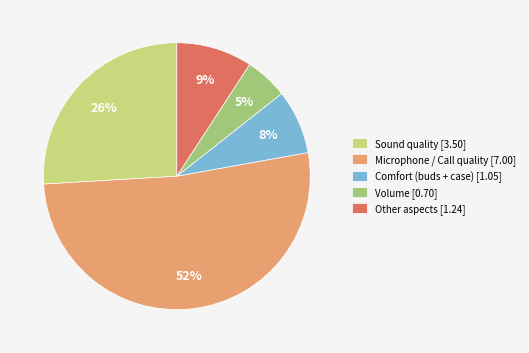

To the nearest percent, what percentage of the pie is Volume [0.70]?

5%